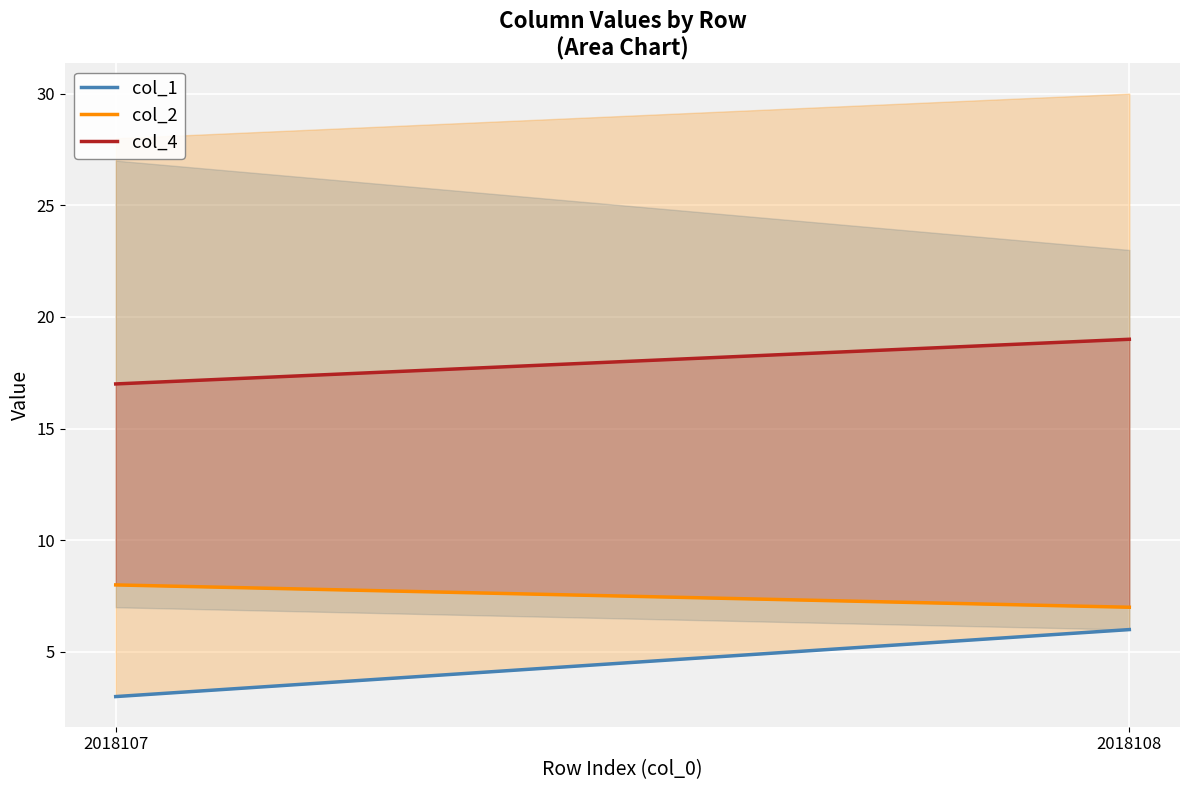

Does the chart display data point markers on the line(s)?

No